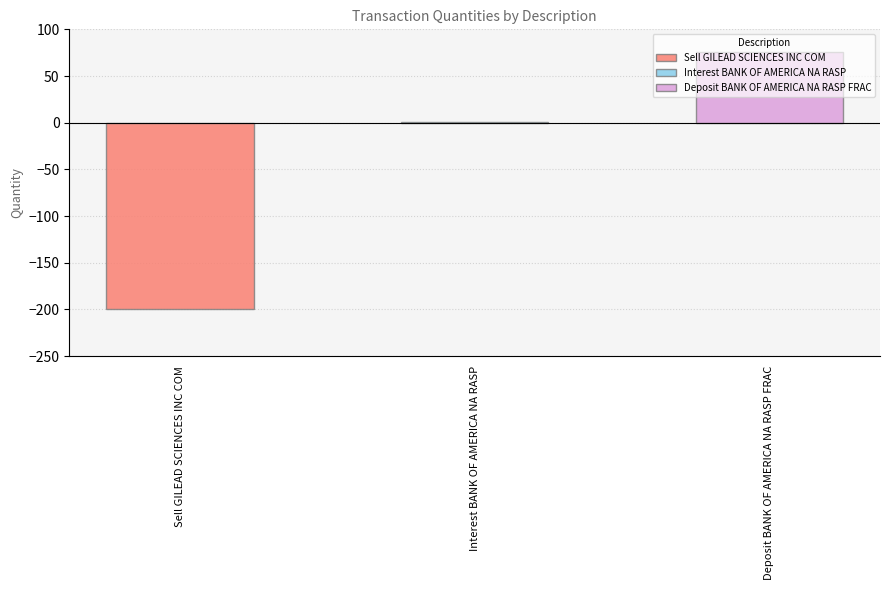

Reading right to left, transcribe all the data shown in this chart.

75.2	0.2	-200.0